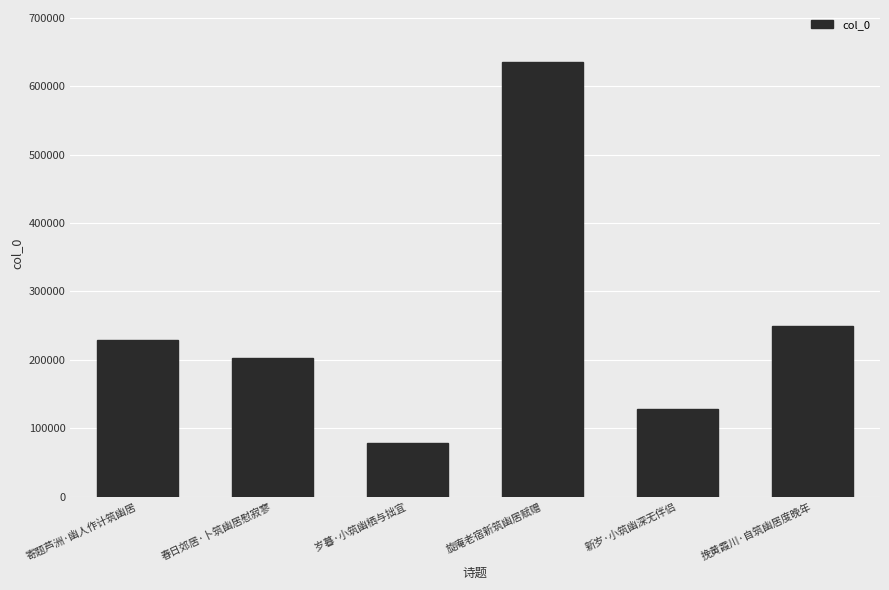

Reading right to left, extract all data points from this chart.

249711	128072	635222	77711	202618	228639